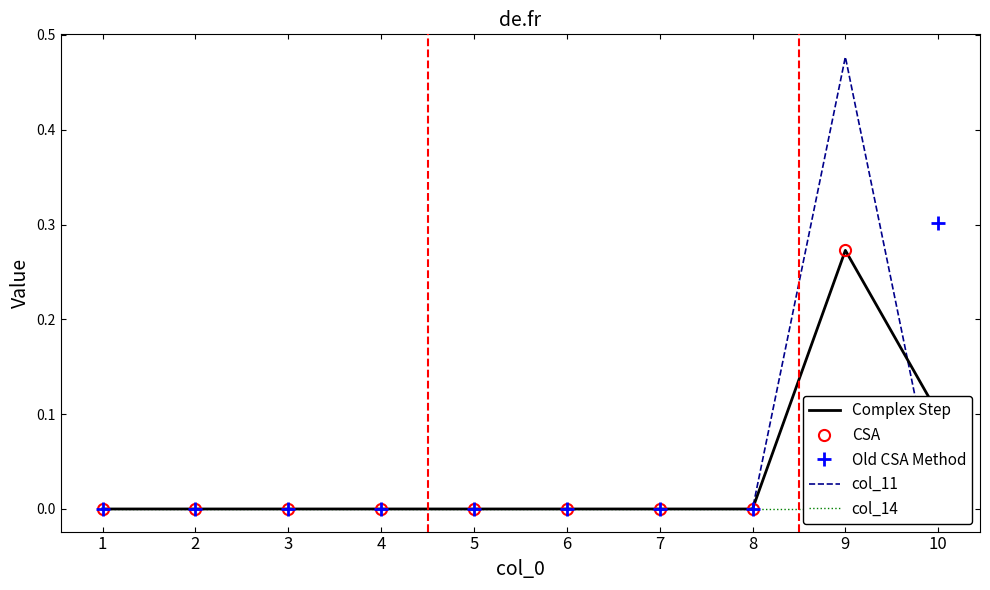

Reading left to right, transcribe all the data shown in this chart.

Complex Step: 1=0.0	2=0.0	3=0.0	4=0.0	5=0.0	6=0.0	7=0.0	8=0.0	9=0.3	10=0.1
CSA: 1=0.0	2=0.0	3=0.0	4=0.0	5=0.0	6=0.0	7=0.0	8=0.0	9=0.3	10=0.1
Old CSA Method: 1=0.0	2=0.0	3=0.0	4=0.0	5=0.0	6=0.0	7=0.0	8=0.0	9=0.0	10=0.3
col_11: 1=0.0	2=0.0	3=0.0	4=0.0	5=0.0	6=0.0	7=0.0	8=0.0	9=0.5	10=0.0
col_14: 1=0.0	2=0.0	3=0.0	4=0.0	5=0.0	6=0.0	7=0.0	8=0.0	9=0.0	10=0.0